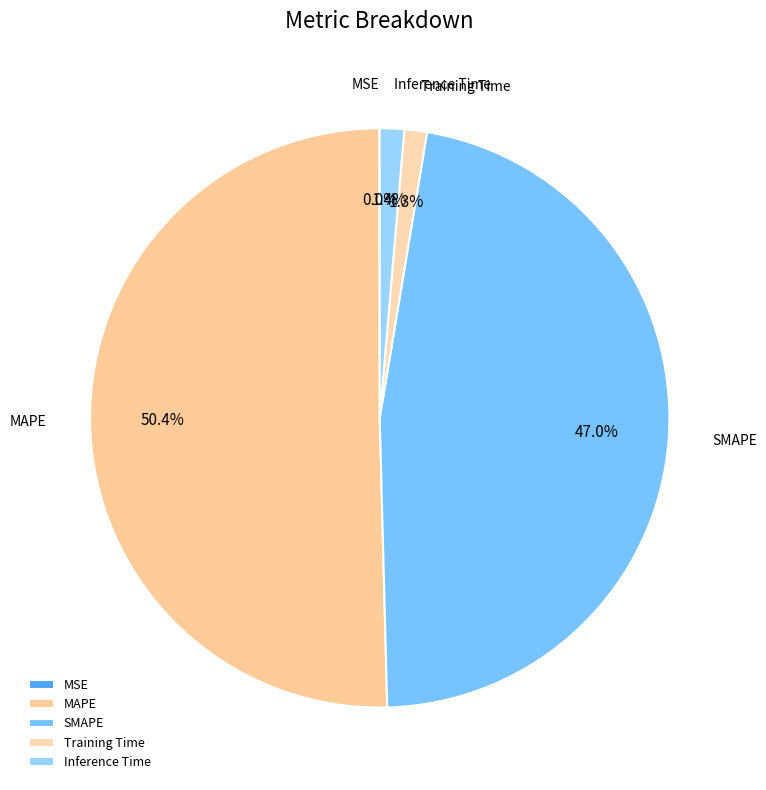

What percentage is the MAPE slice, to the nearest percent?

50%